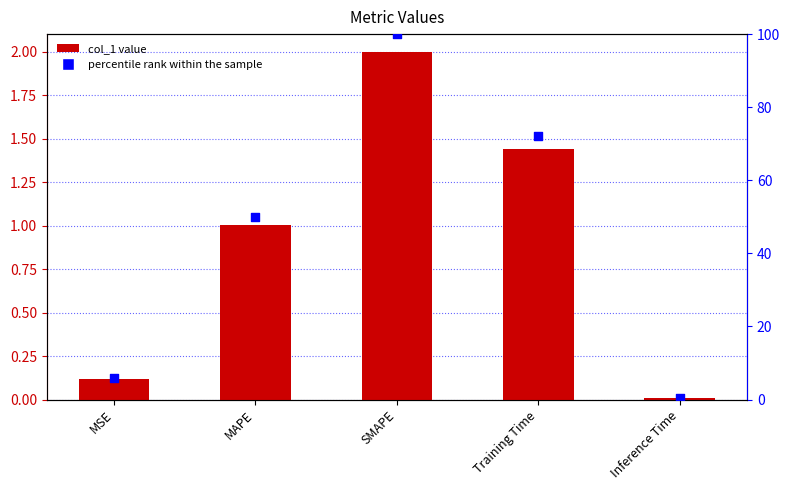

At how many categories does at least one series exceed 53?

2